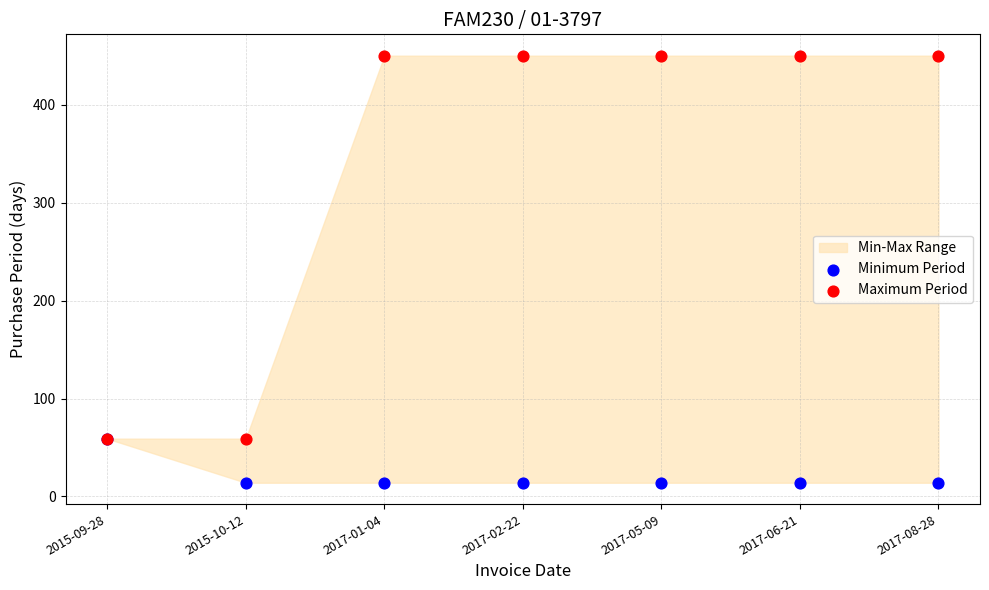

Which series has the largest Y range (max minus min)?

Maximum Period